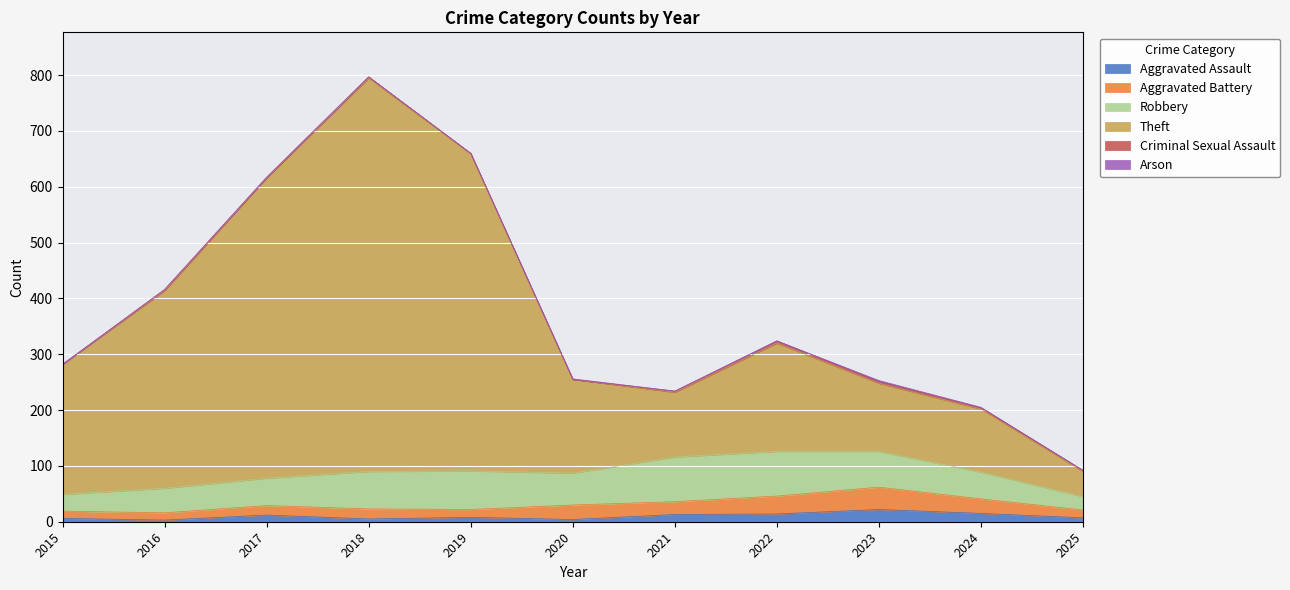

True or false: Aggravated Battery has a value of 26 at 2020.

True